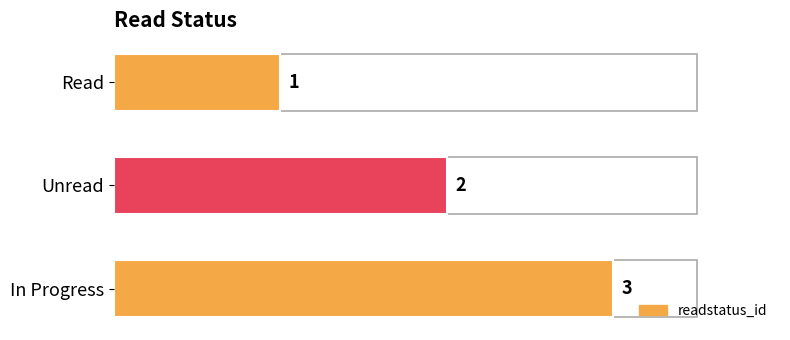

Which has a higher value, Unread or Read?

Unread